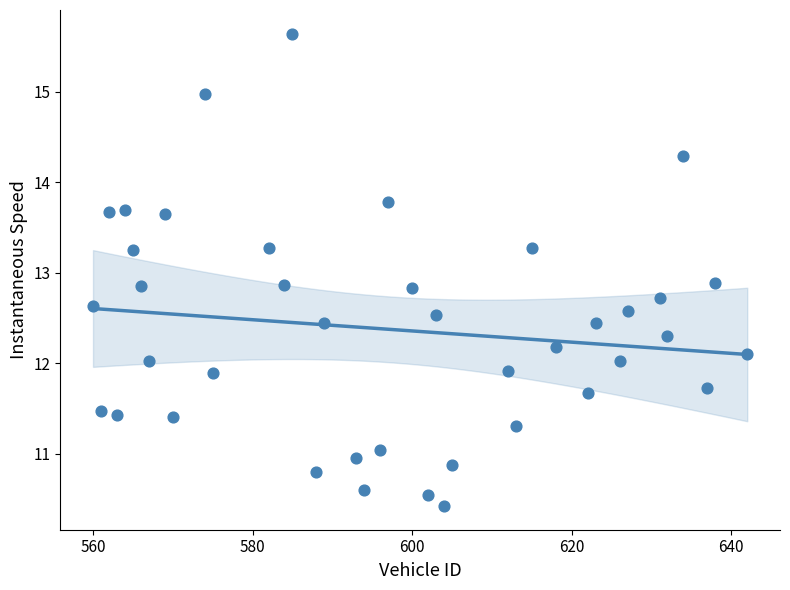

What is the range of Y values (max minus min)?

5.2